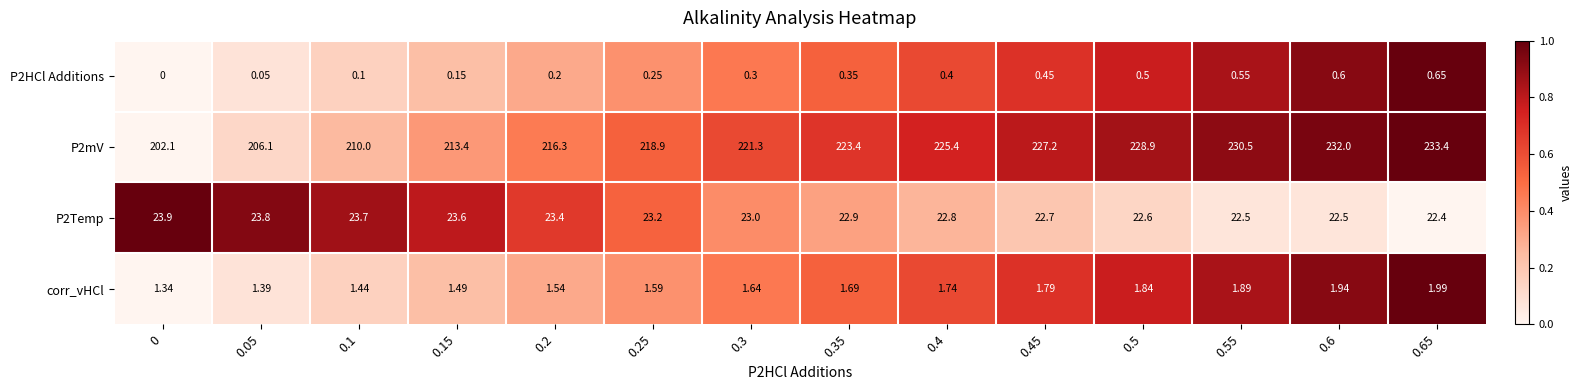

Is the value of P2HCl Additions at 0.2 greater than the value of P2mV at 0.6?

No